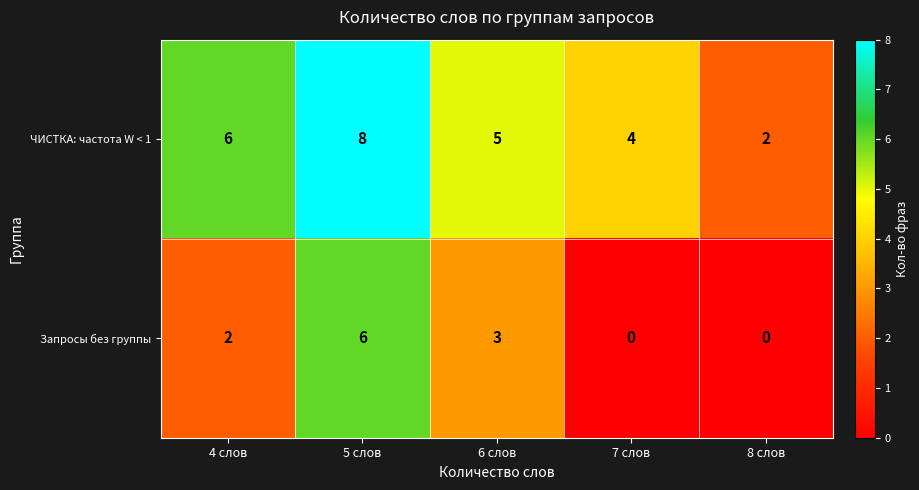

How many series are shown in this chart?

2